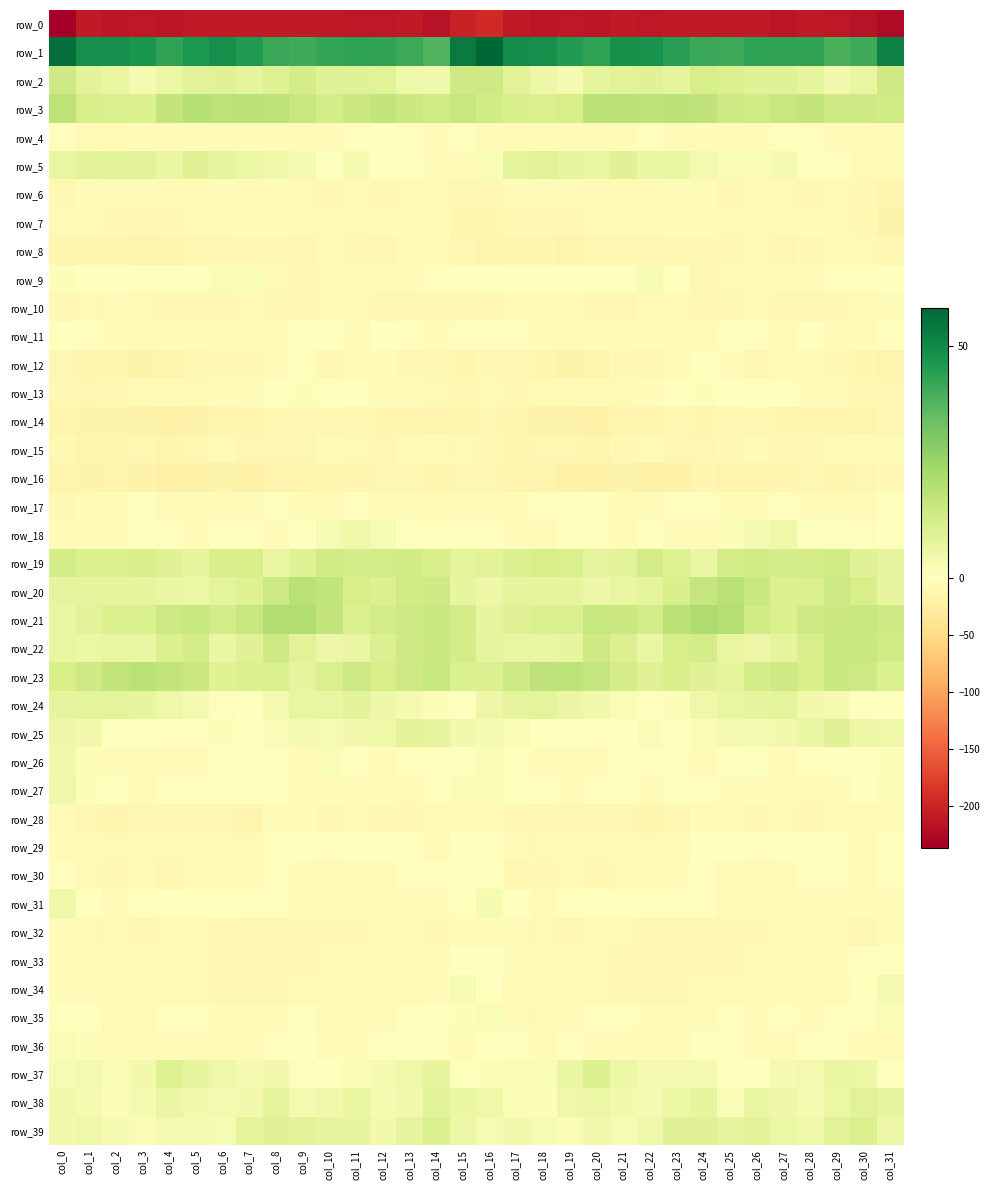

What is the approximate value of row_33 at col_0?

-3.8